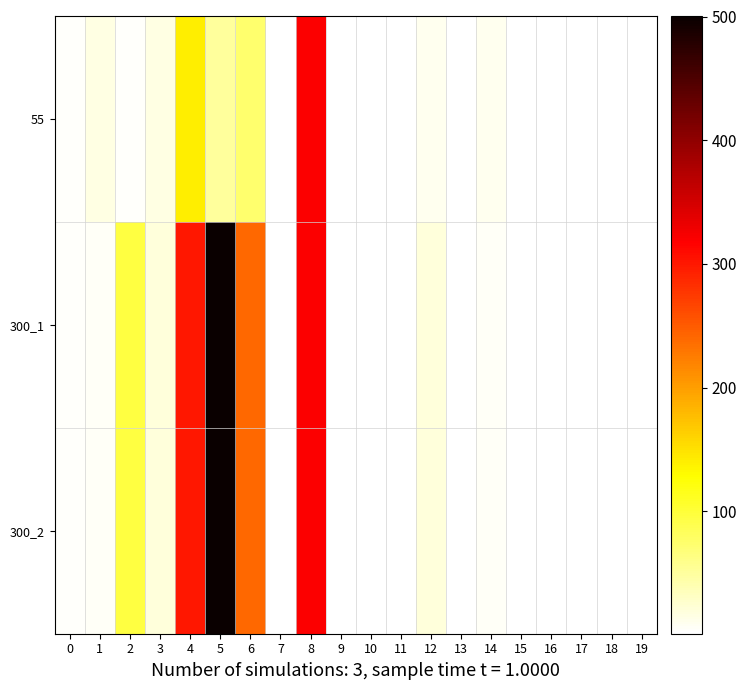

What is the difference between the highest and lowest values at 5?

450